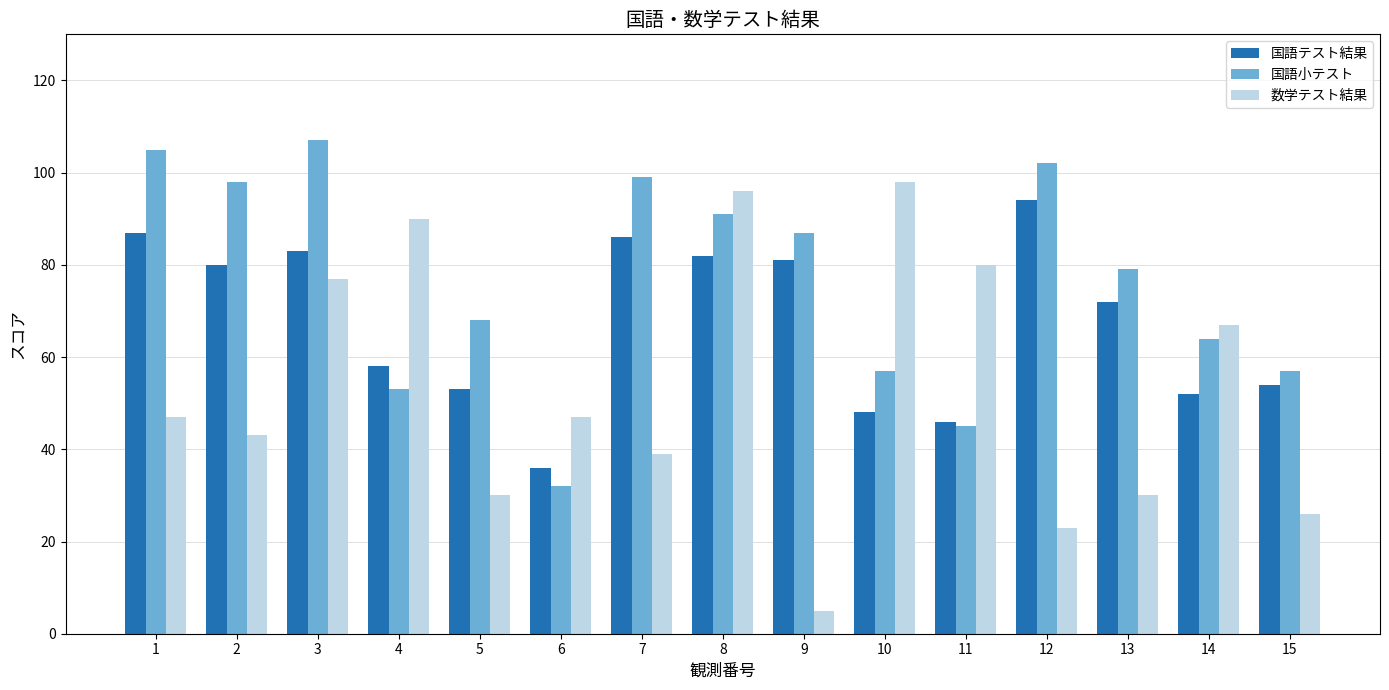

What is the sum of the 国語小テスト values at 13 and 11?

124